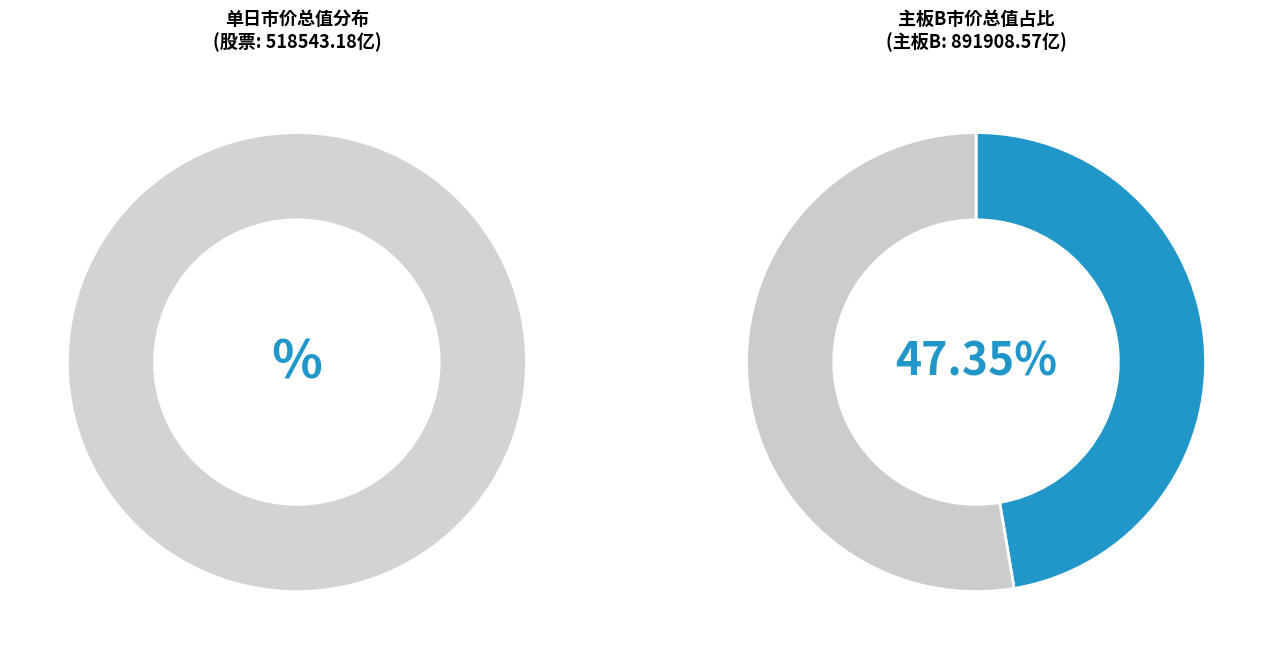

To the nearest percent, what portion does 1 represent?

47%